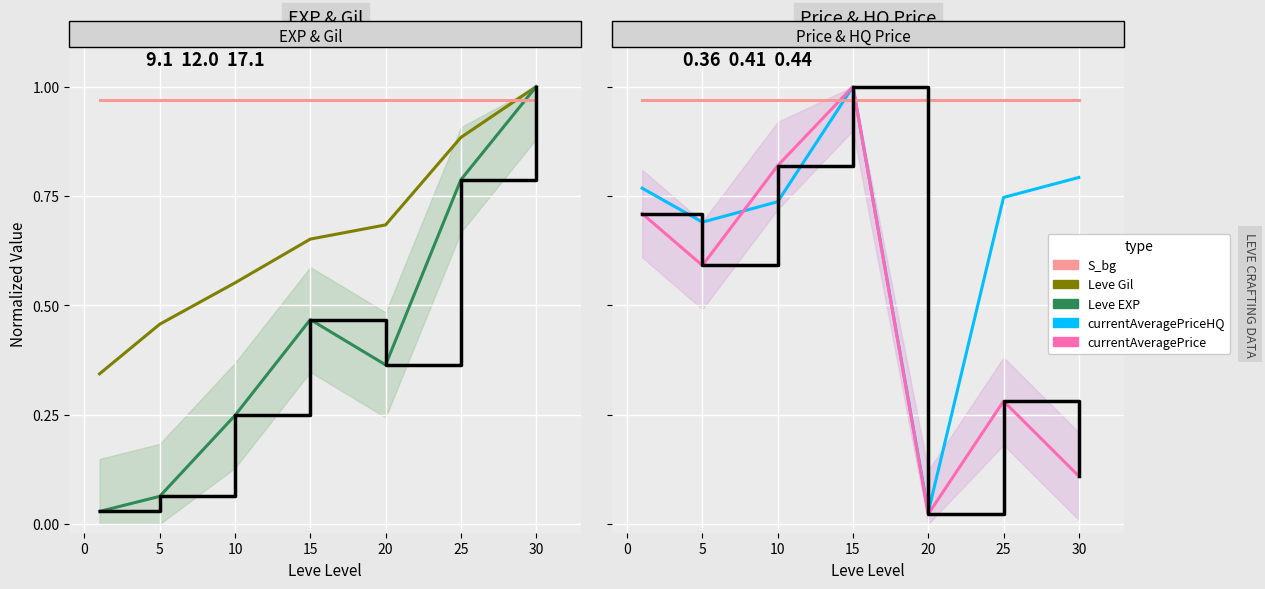

Where is the first local maximum for currentAveragePriceHQ?

15